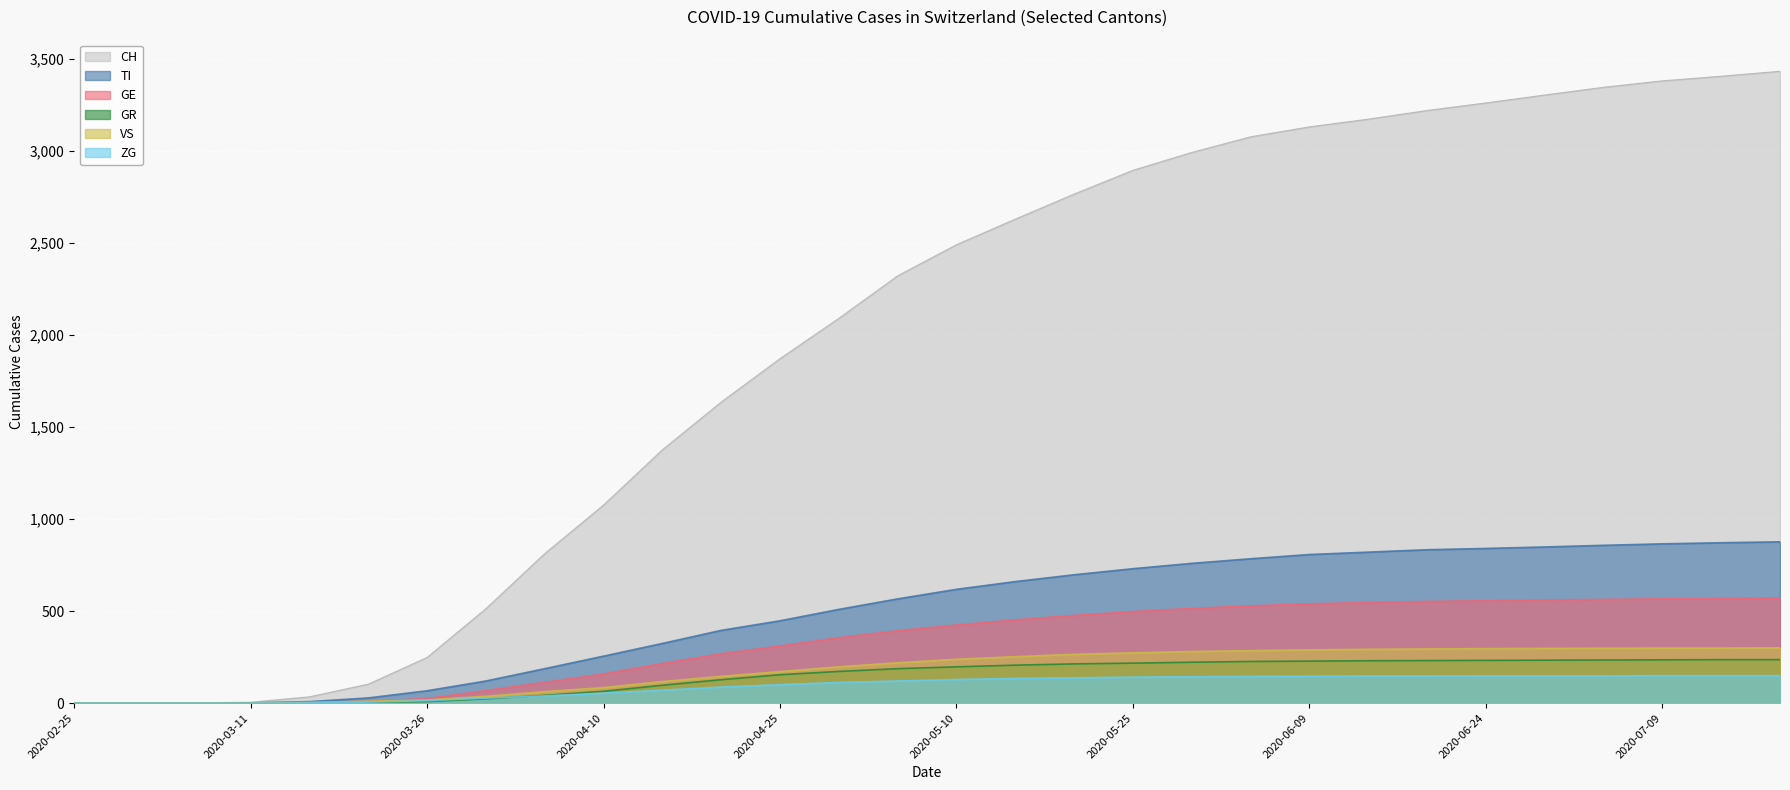

The value of CH at 2020-05-20 is 2765. True or false?

True